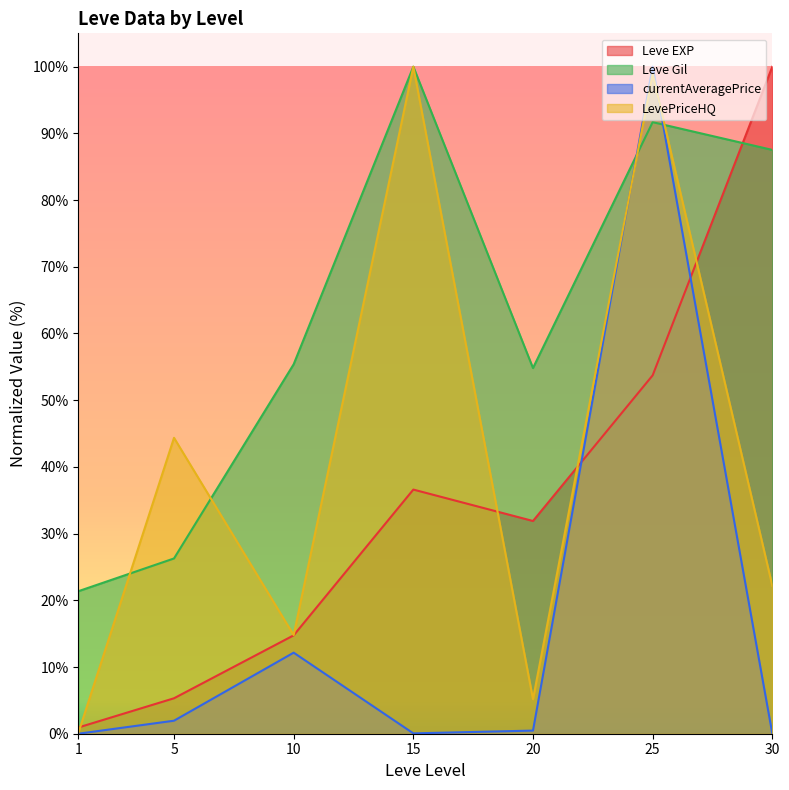

How many lines are shown in the chart?

4